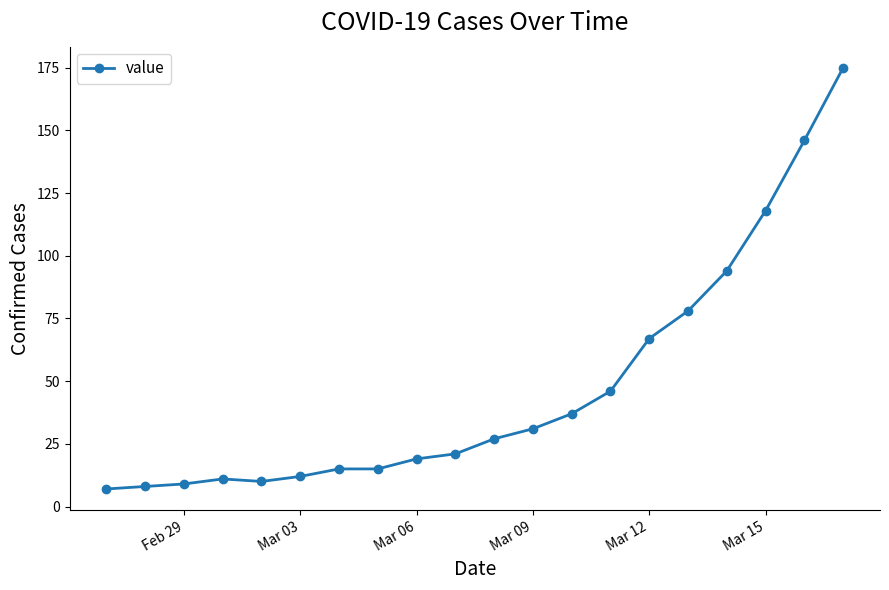

What is the greatest value displayed?

175